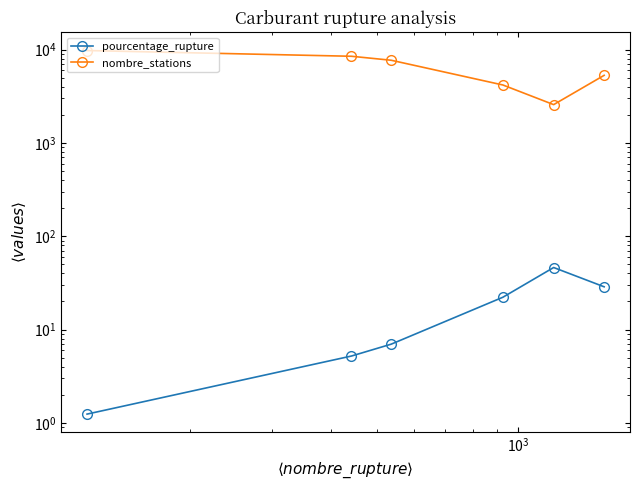

List the series in order of their peak value, highest first.

nombre_stations, pourcentage_rupture